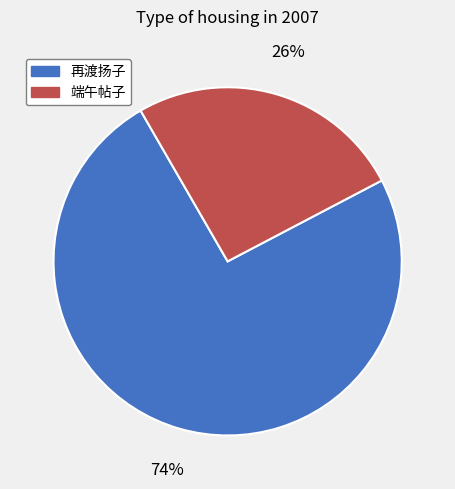

To the nearest percent, what is the average slice percentage?

50%